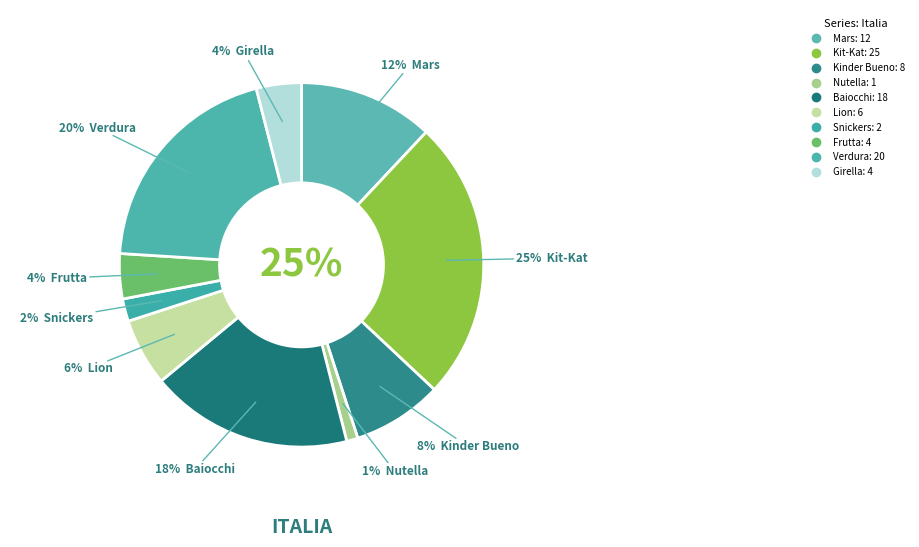

What percentage is the Mars slice, to the nearest percent?

12%